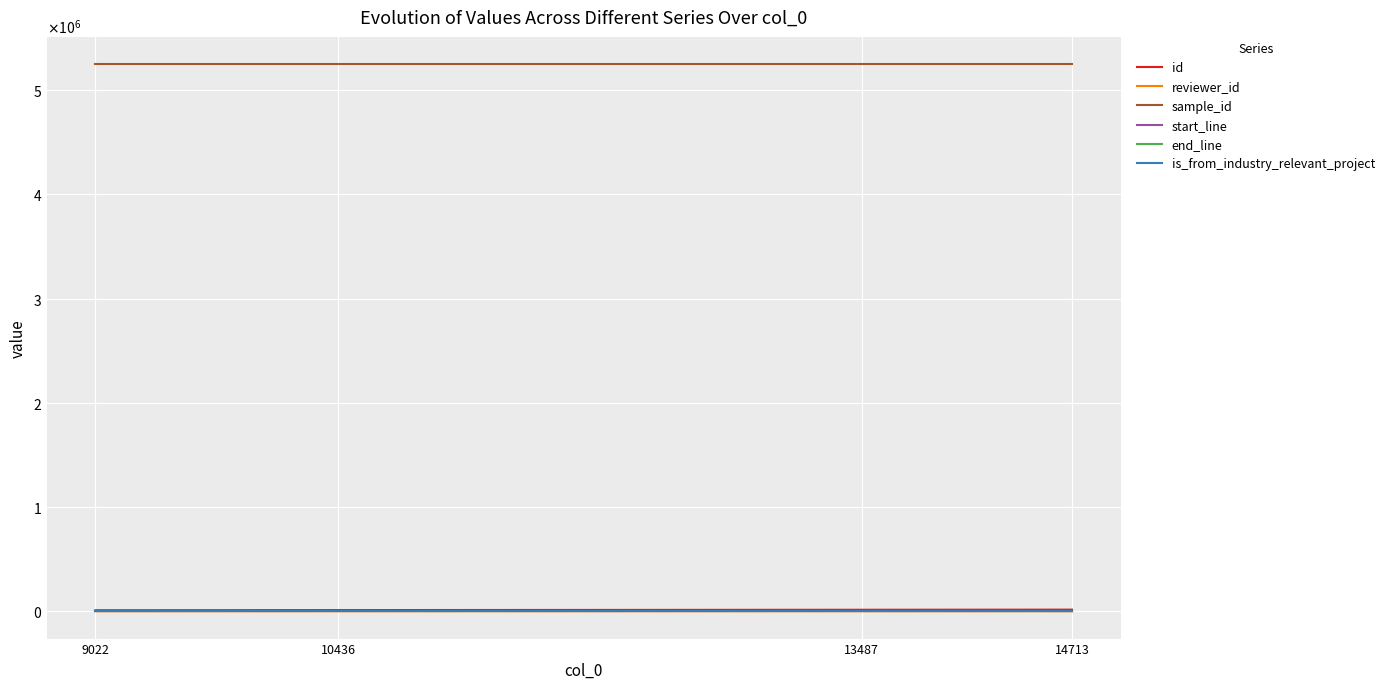

At which label is end_line closest to 443?

9022